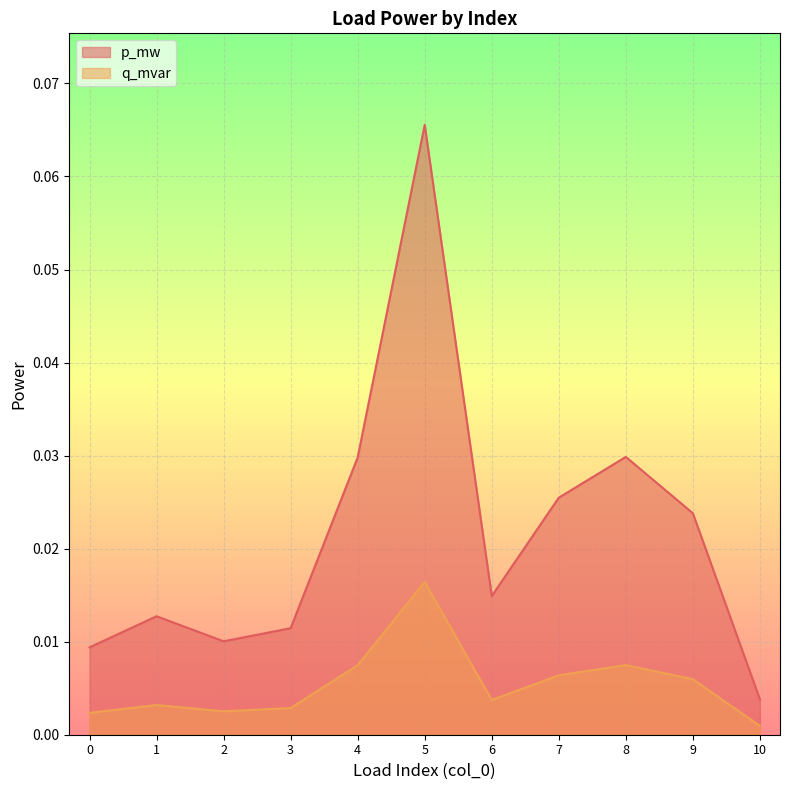

At which label does q_mvar reach its minimum?

10